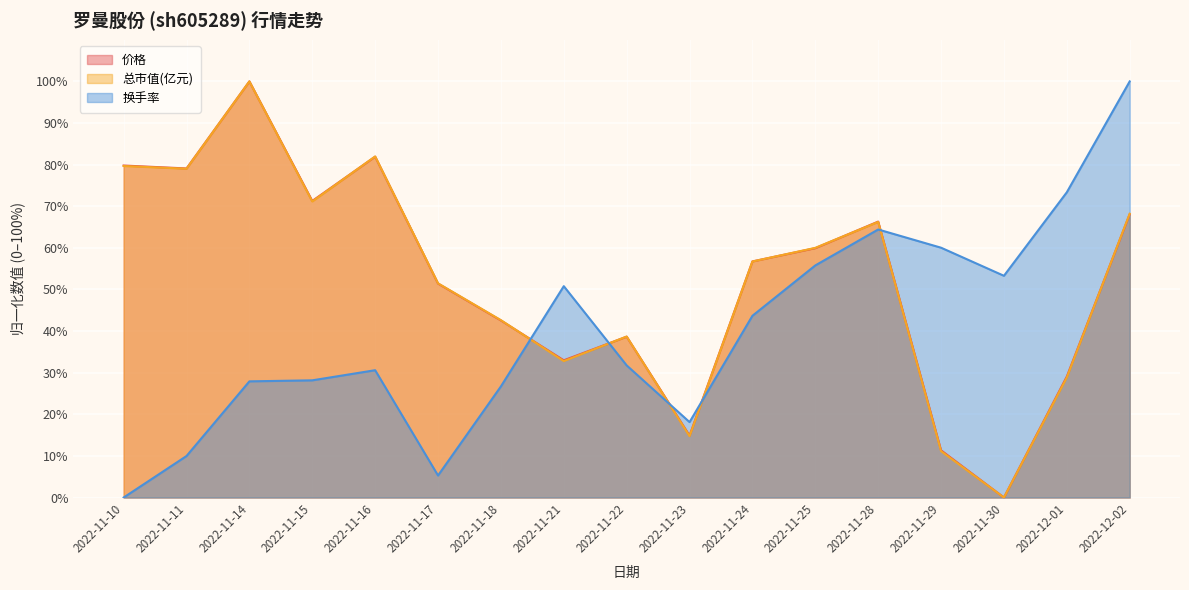

What is the approximate value of 总市值(亿元) at 2022-11-21?

32.8